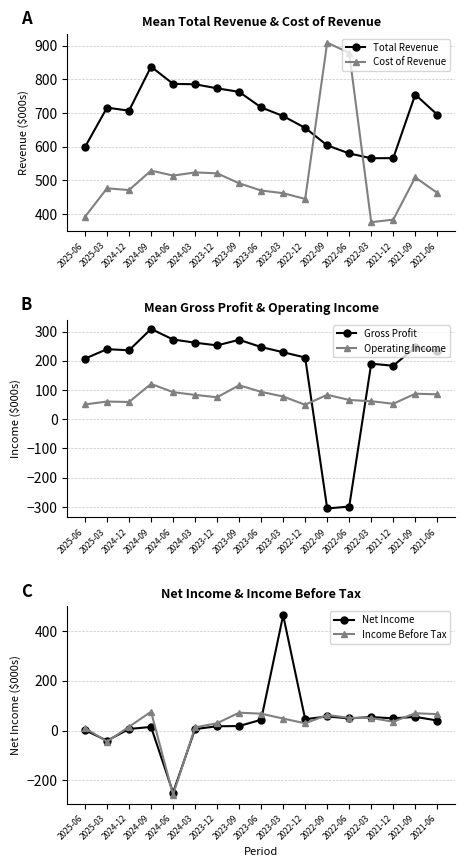

Which series changed the most between 2024-09 and 2023-03?

Net Income